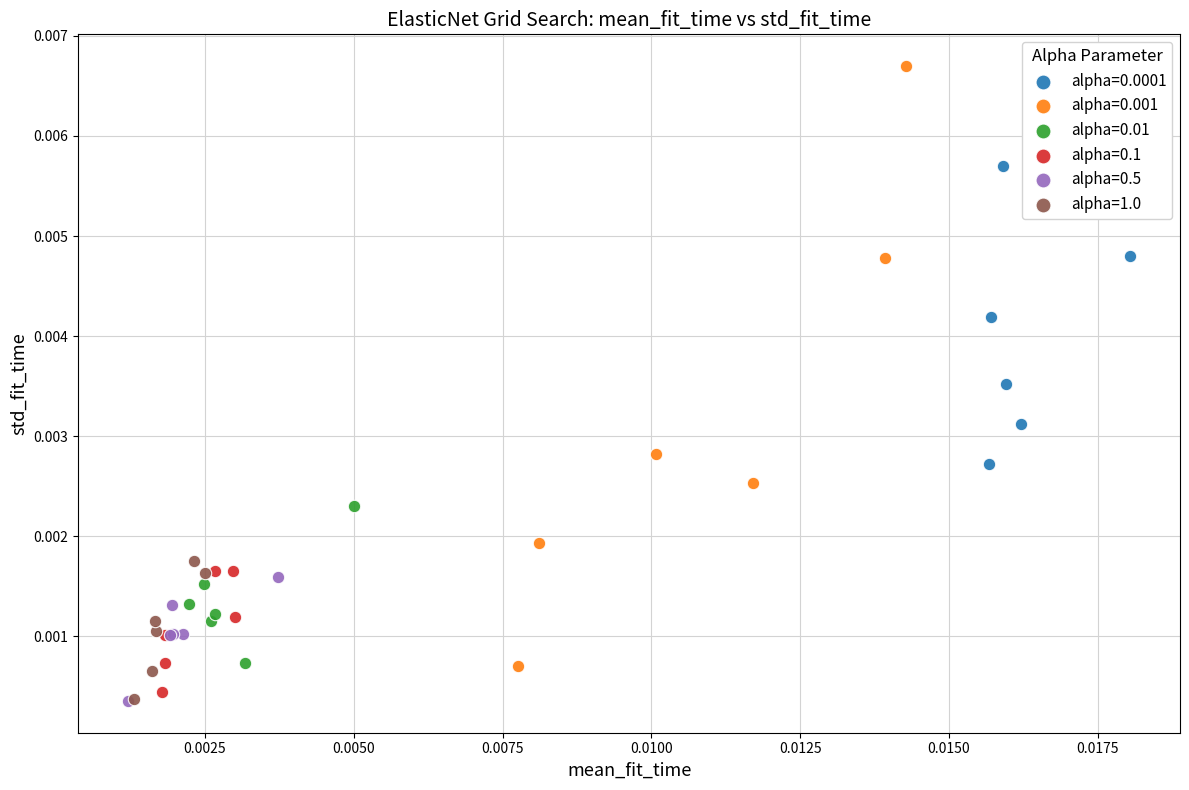

Which series has the largest Y range (max minus min)?

alpha=0.001